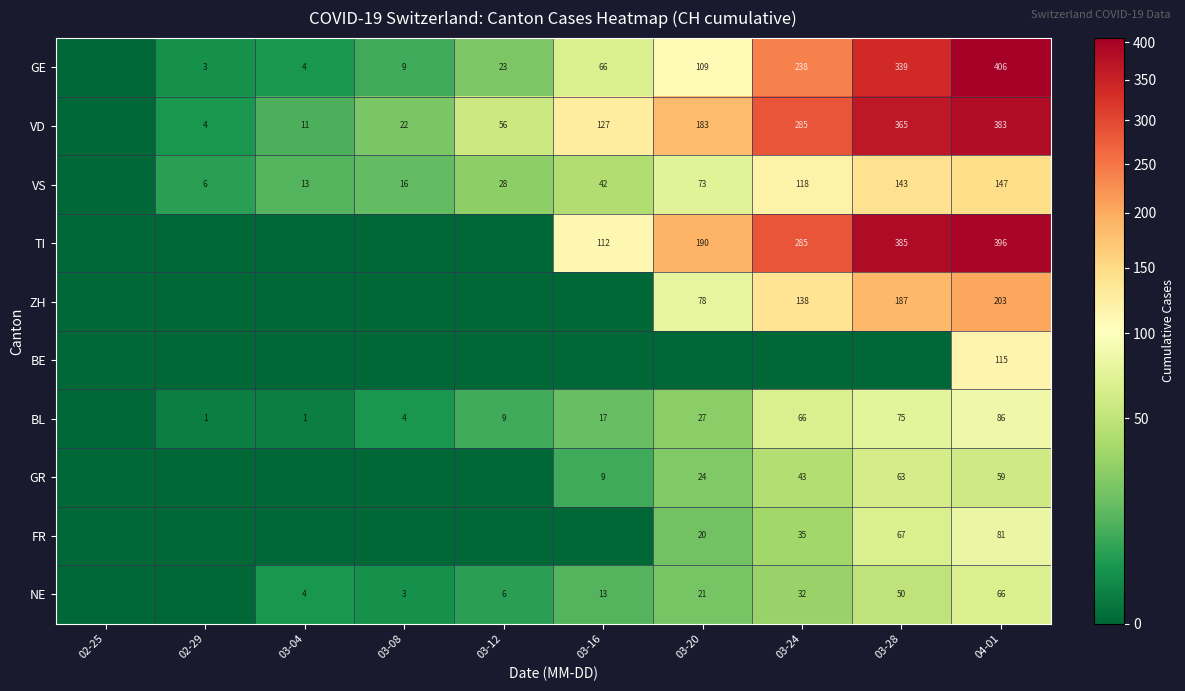

Rank the series at 04-01 from lowest to highest value.

GR, NE, FR, BL, BE, VS, ZH, VD, TI, GE